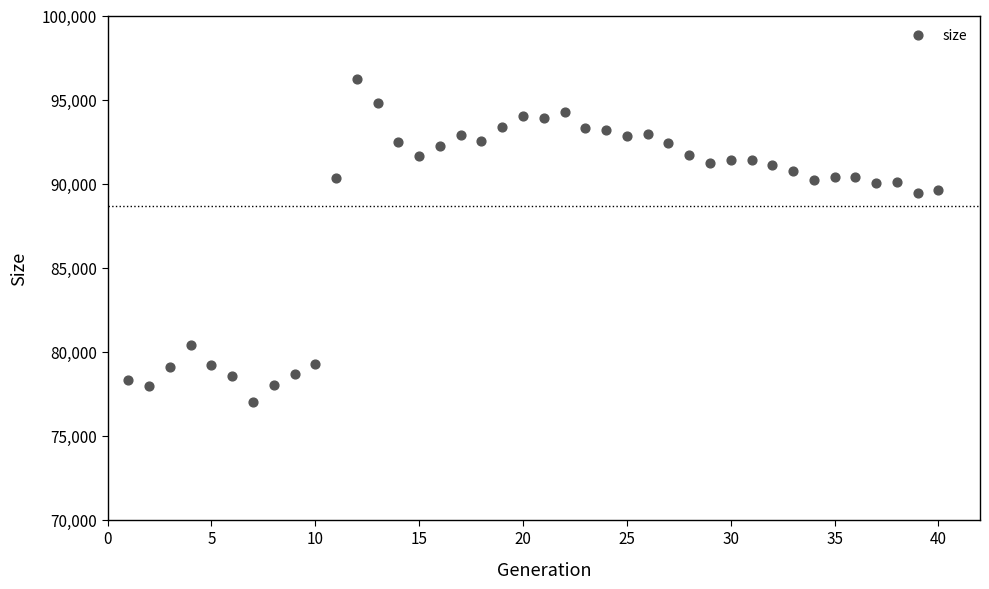

What is the range of Y values (max minus min)?

19259